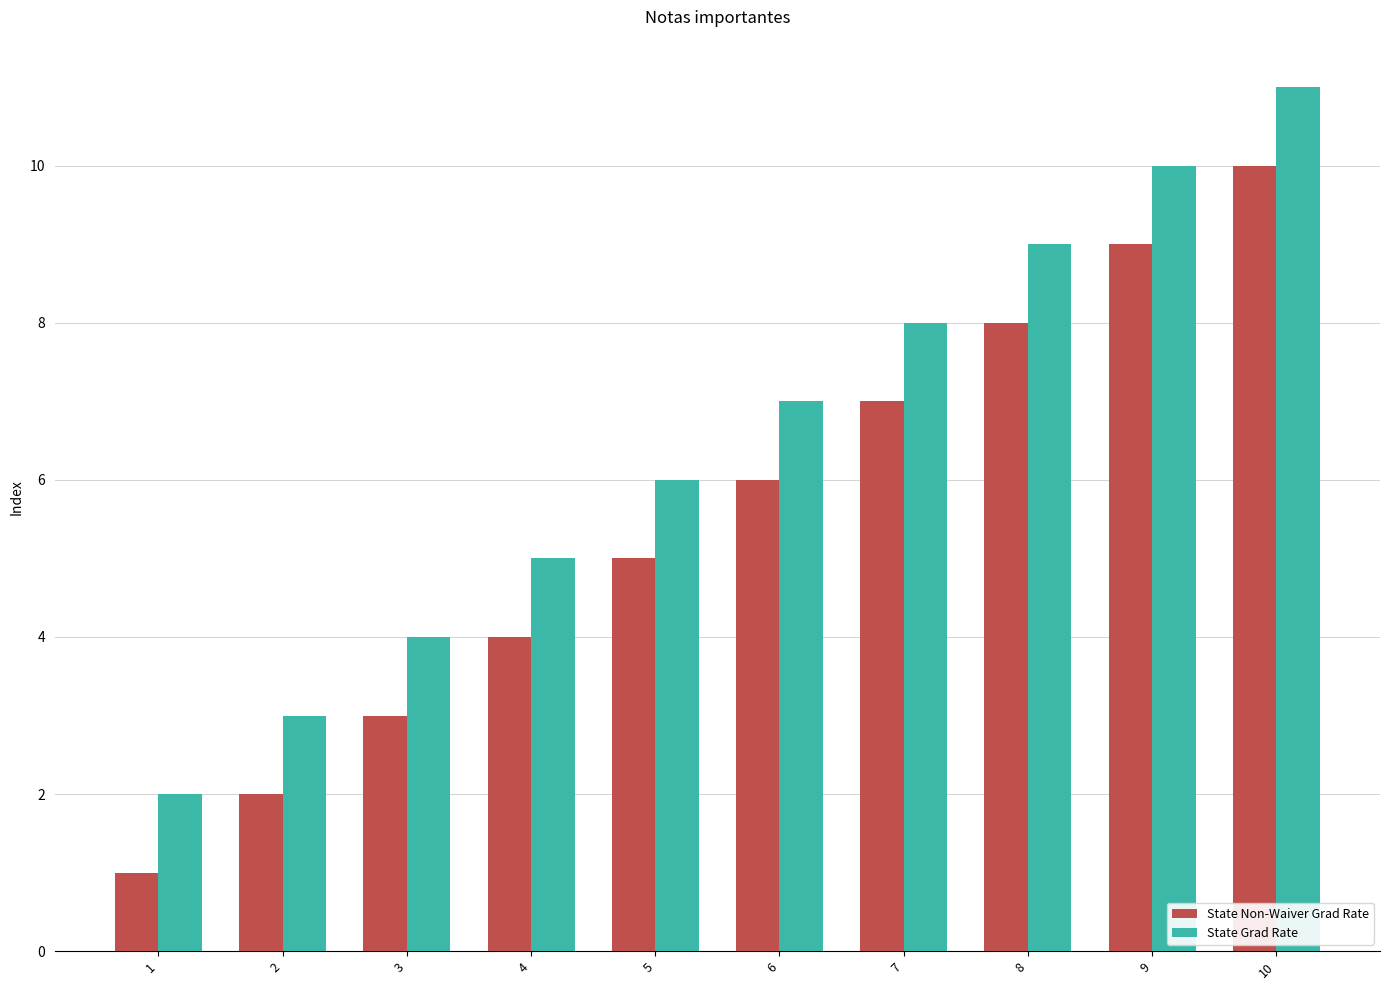

Count the number of categories in the chart.

10